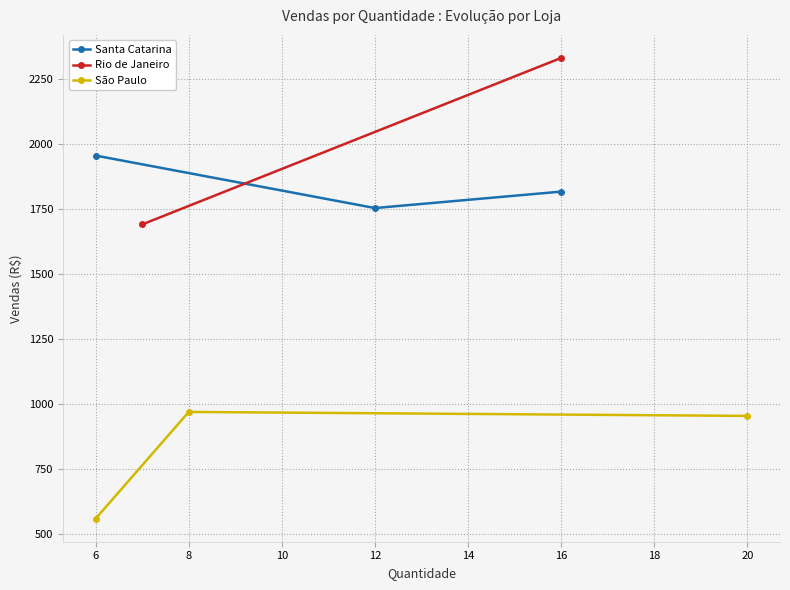

Is this an area chart (filled region under the line)?

No